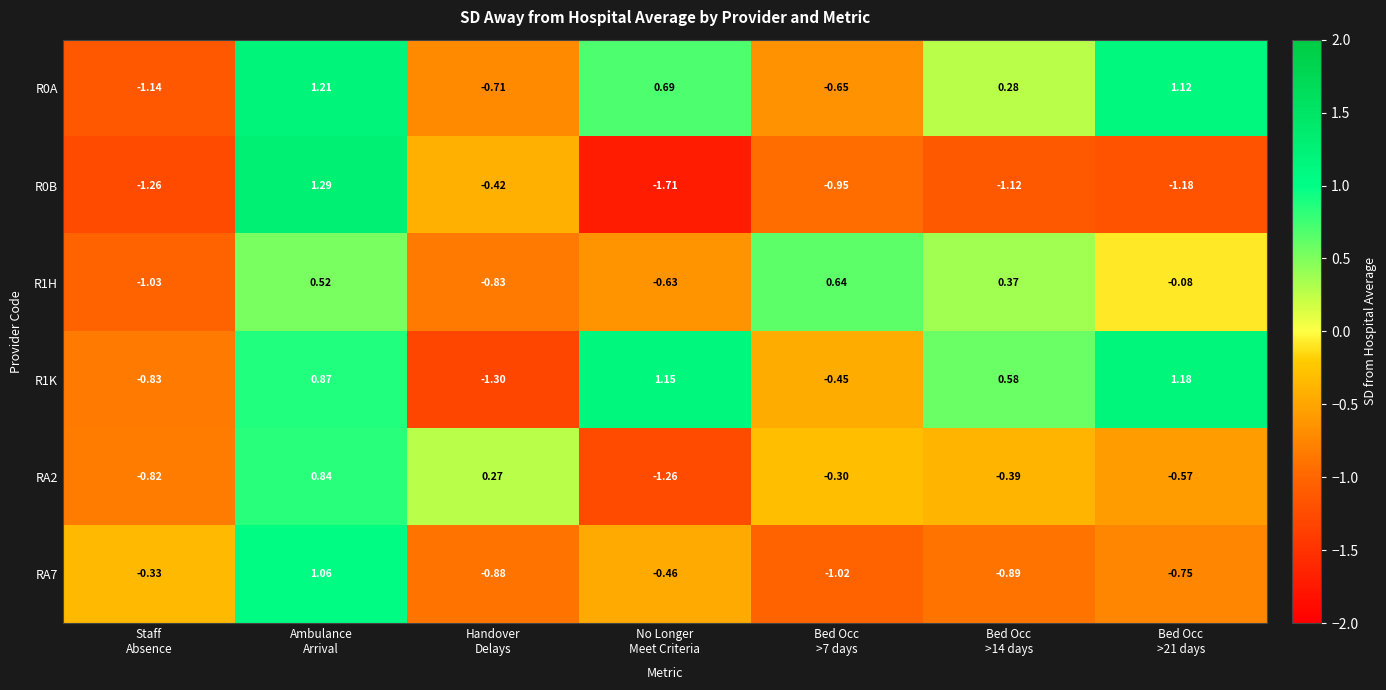

How many values in the RA2 series exceed 0?

2